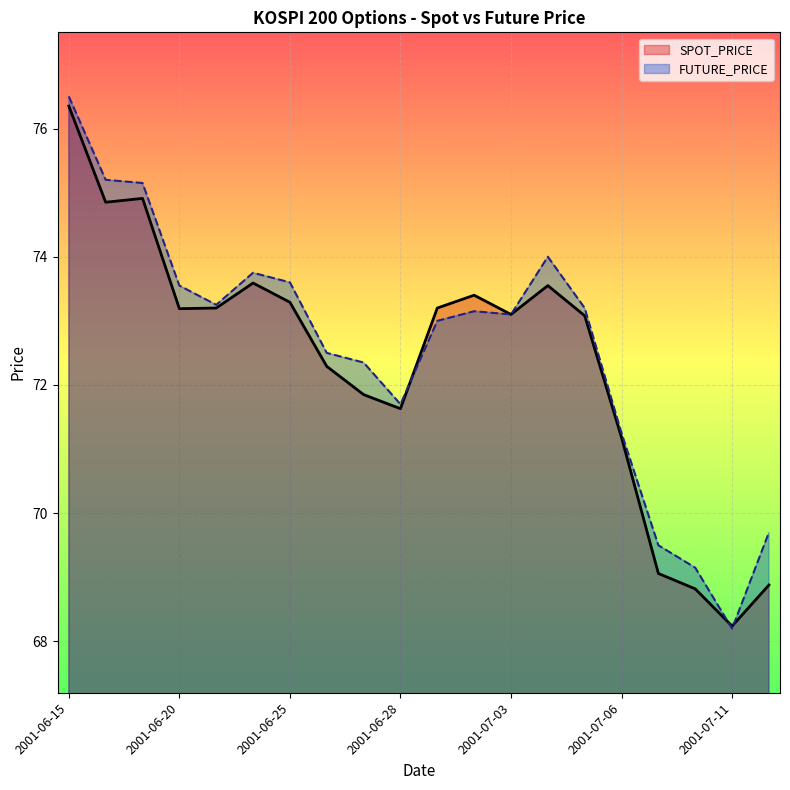

List the series in order of their peak value, lowest first.

SPOT_PRICE, FUTURE_PRICE